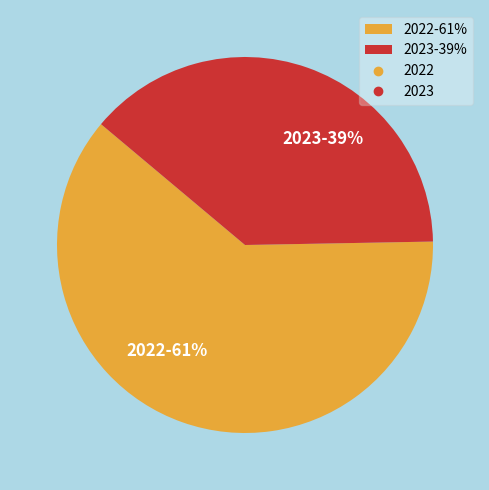

What is the ratio of the value at 2022 to the value at 2023?

1.6